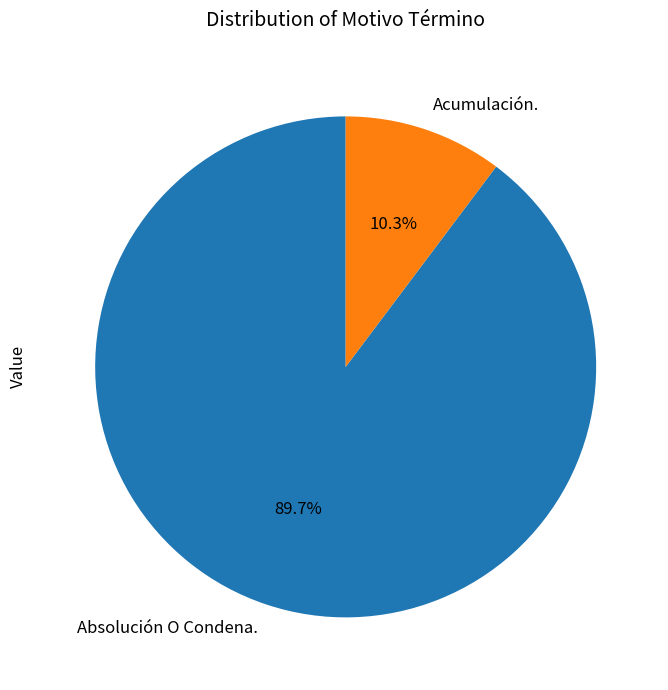

Approximately how many times larger is the value at Acumulación. compared to Absolución O Condena.?

0.1